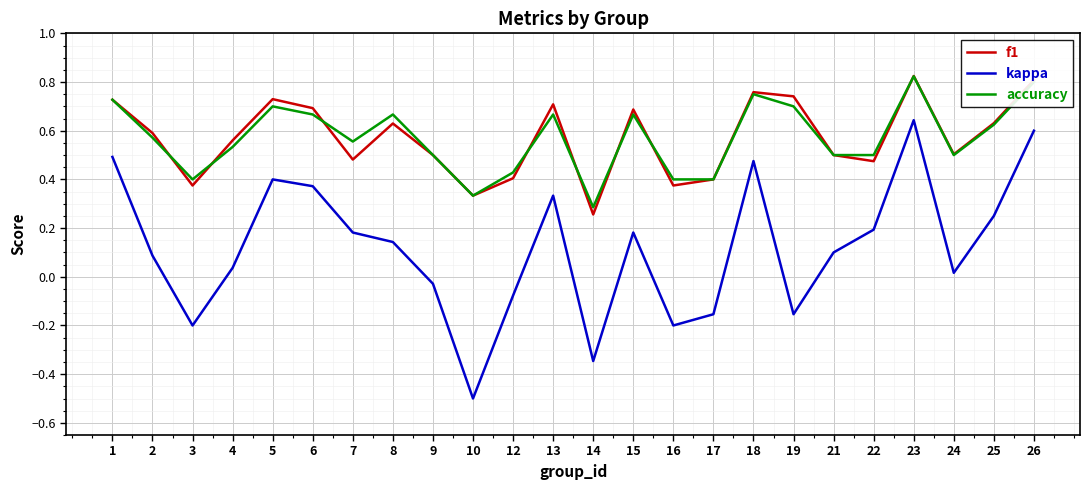

Does the chart have visible grid lines?

Yes